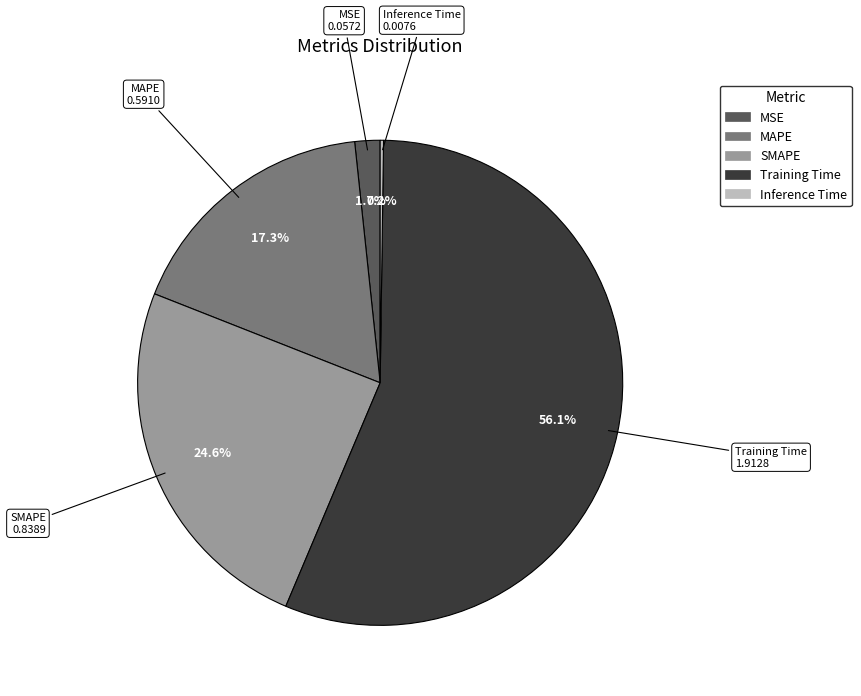

Between MSE and SMAPE, which is larger?

SMAPE